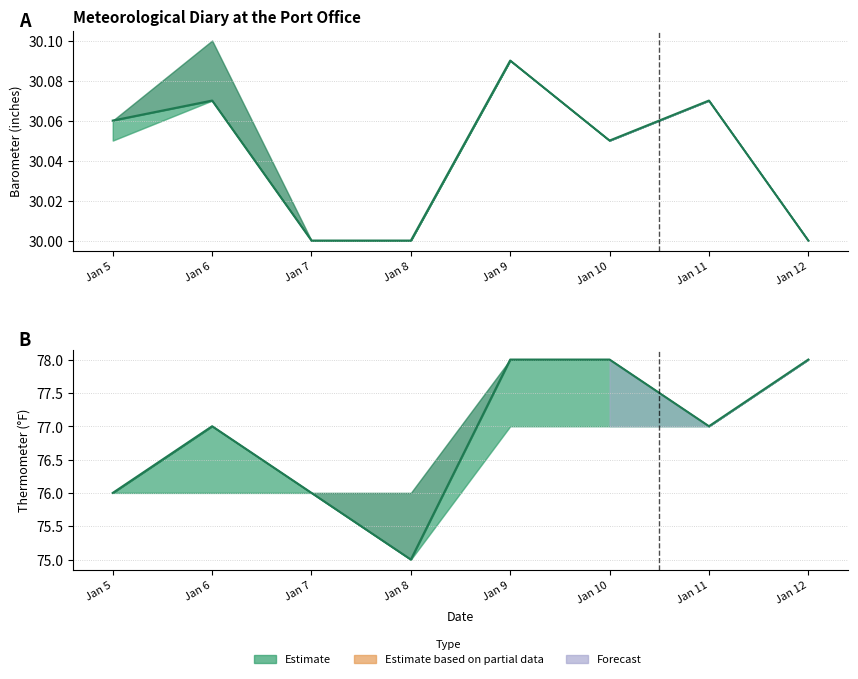

The Barometer (Noon) series shows 7.4 at Jan 12. True or false?

False